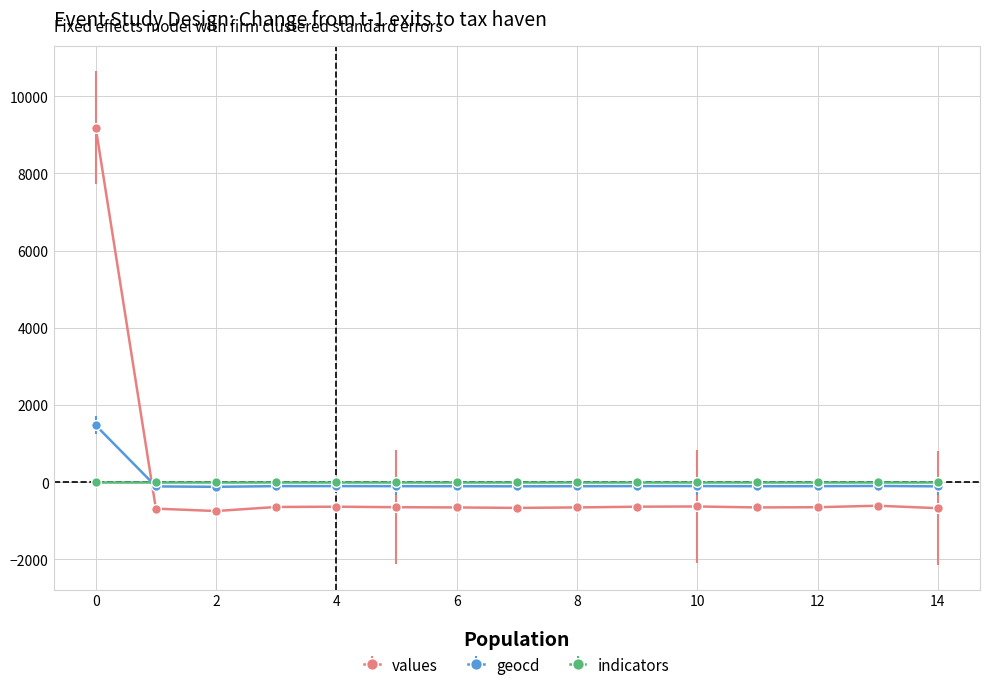

List the series in order of their peak value, lowest first.

indicators, geocd, values